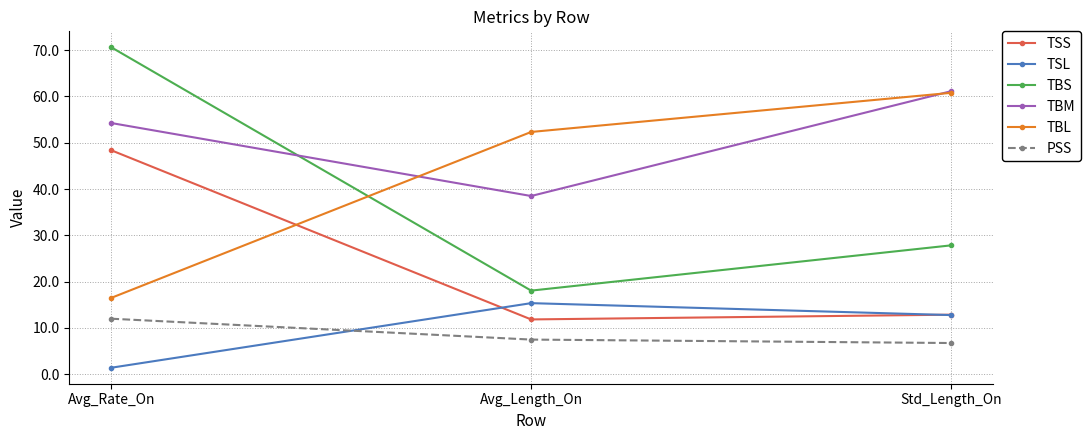

Rank the categories by TSL value from lowest to highest.

Avg_Rate_On, Std_Length_On, Avg_Length_On